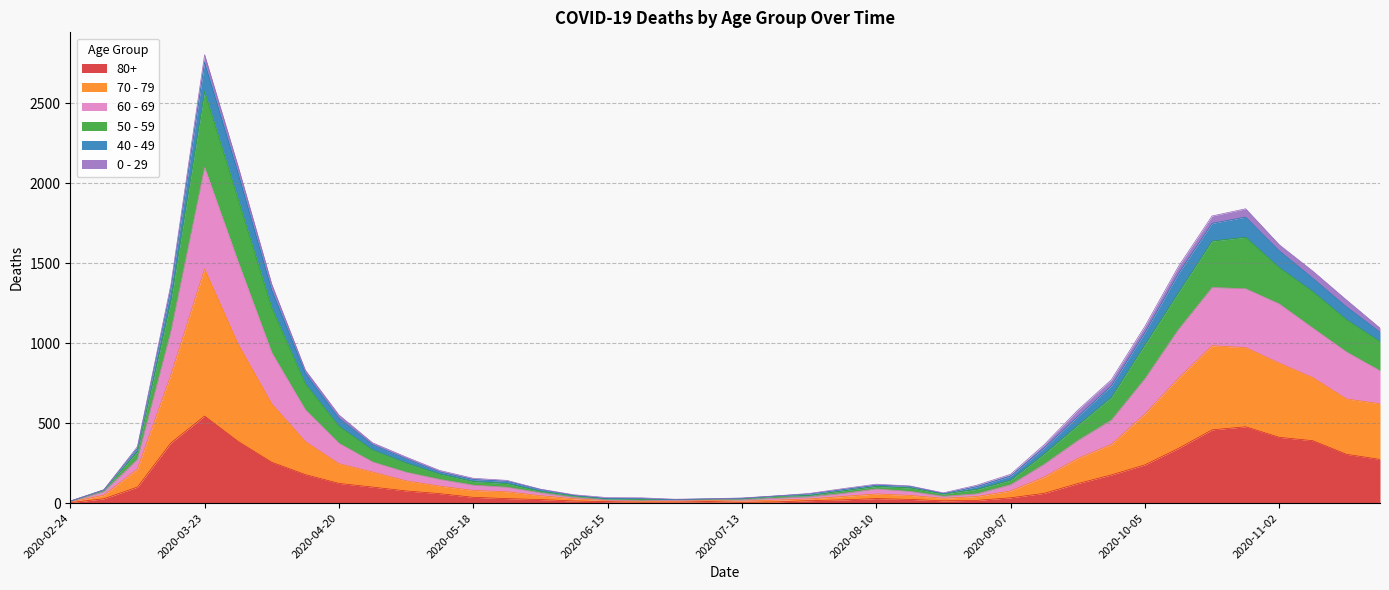

At which category is the sum across all series the highest?

2020-03-23